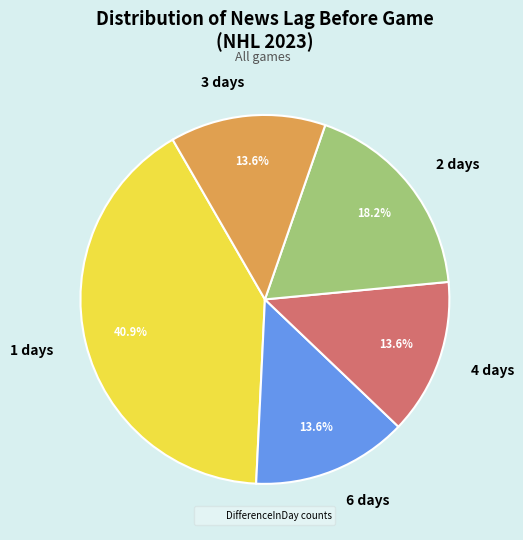

To the nearest percent, what is the difference between the largest and smallest slice percentages?

27%